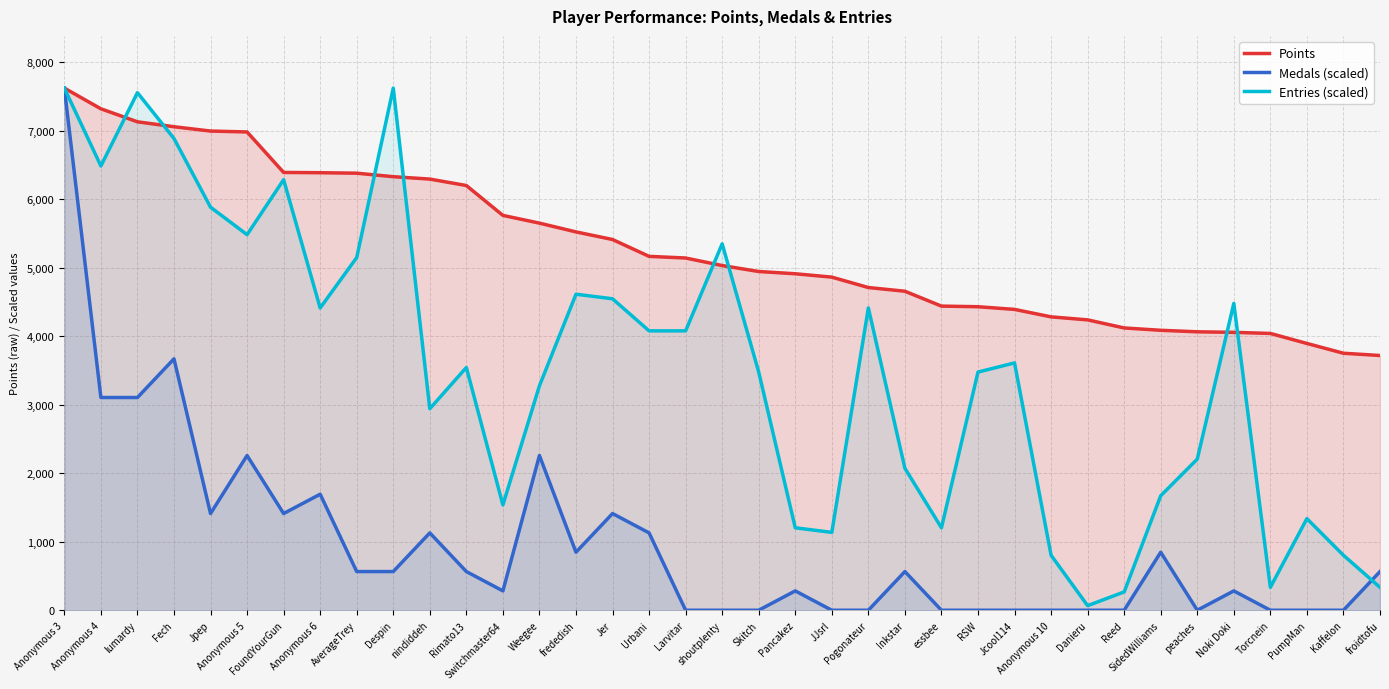

Rank the series by their average value, from highest to lowest.

Points, Entries (scaled), Medals (scaled)